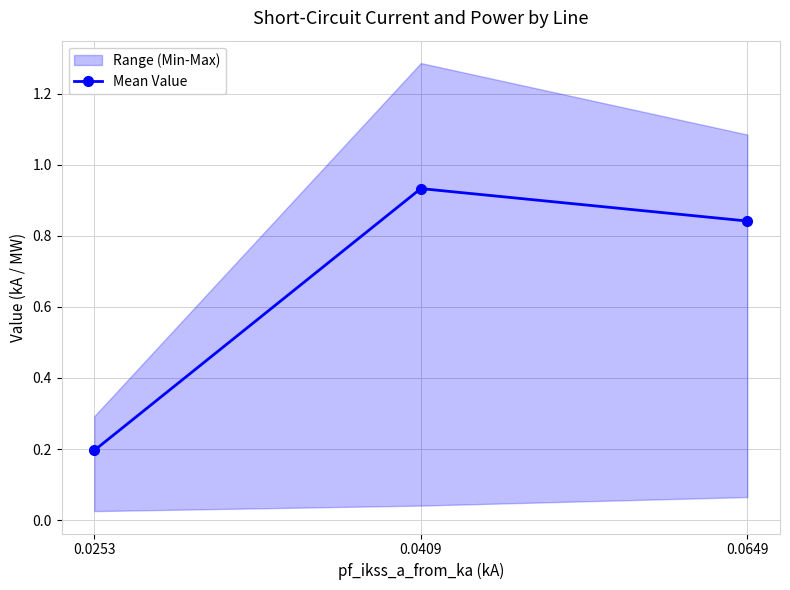

What is the change in value from 0.0409 to 0.0649?

-0.1